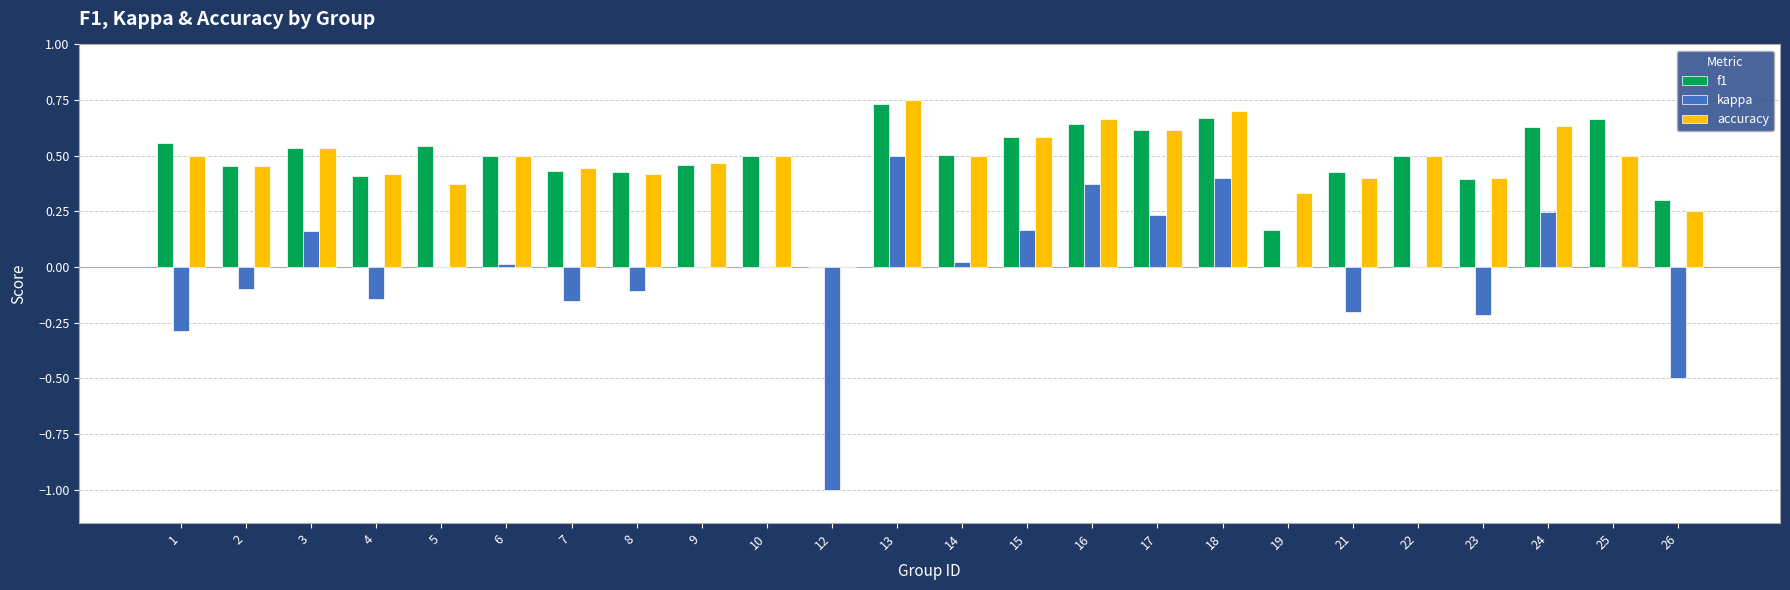

Where does the kappa series first go above 0?

3